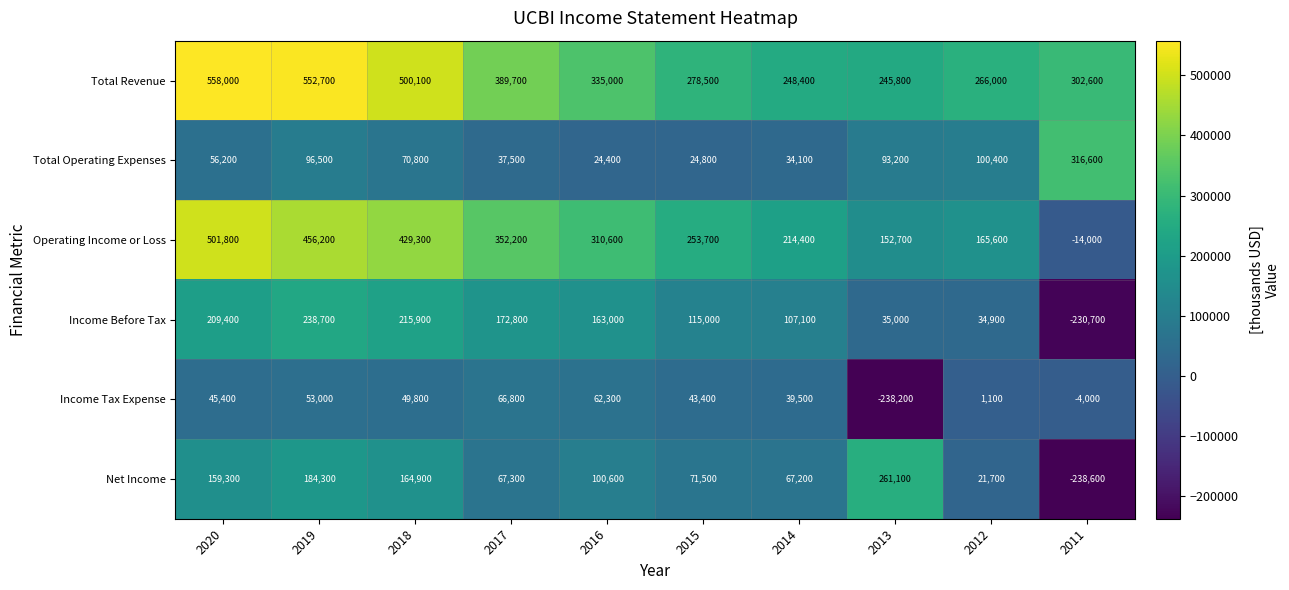

What is the smallest value displayed?

-238600